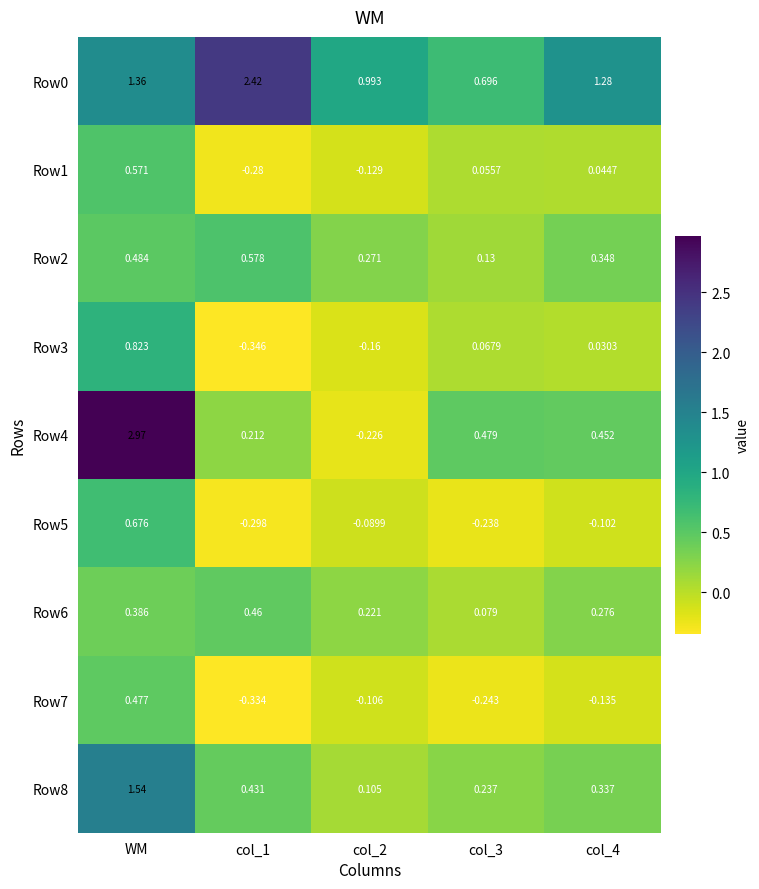

At how many categories does at least one series exceed 1?

3